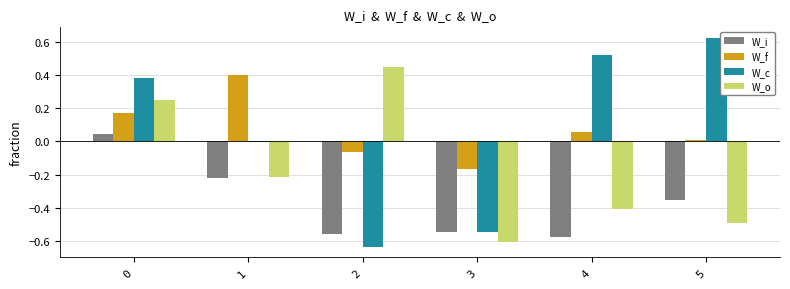

Which category has the highest value across all series?

5